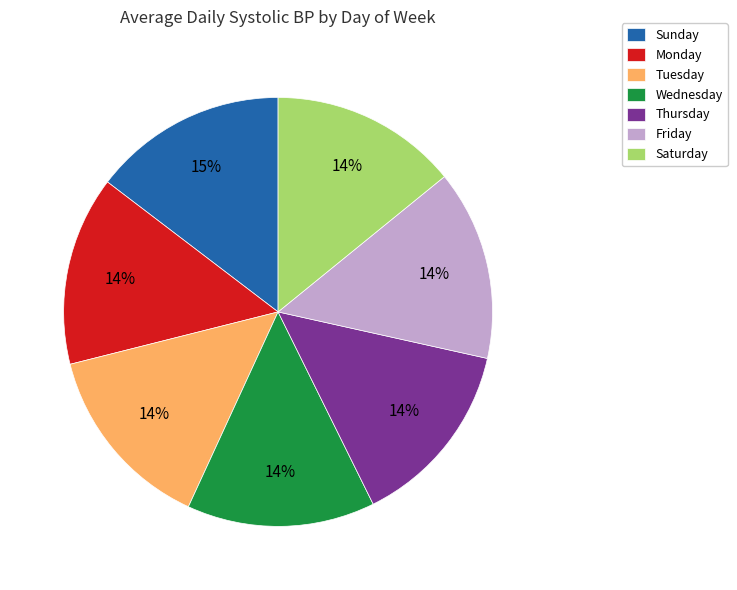

Combined, do Thursday and Wednesday account for over 50%?

No